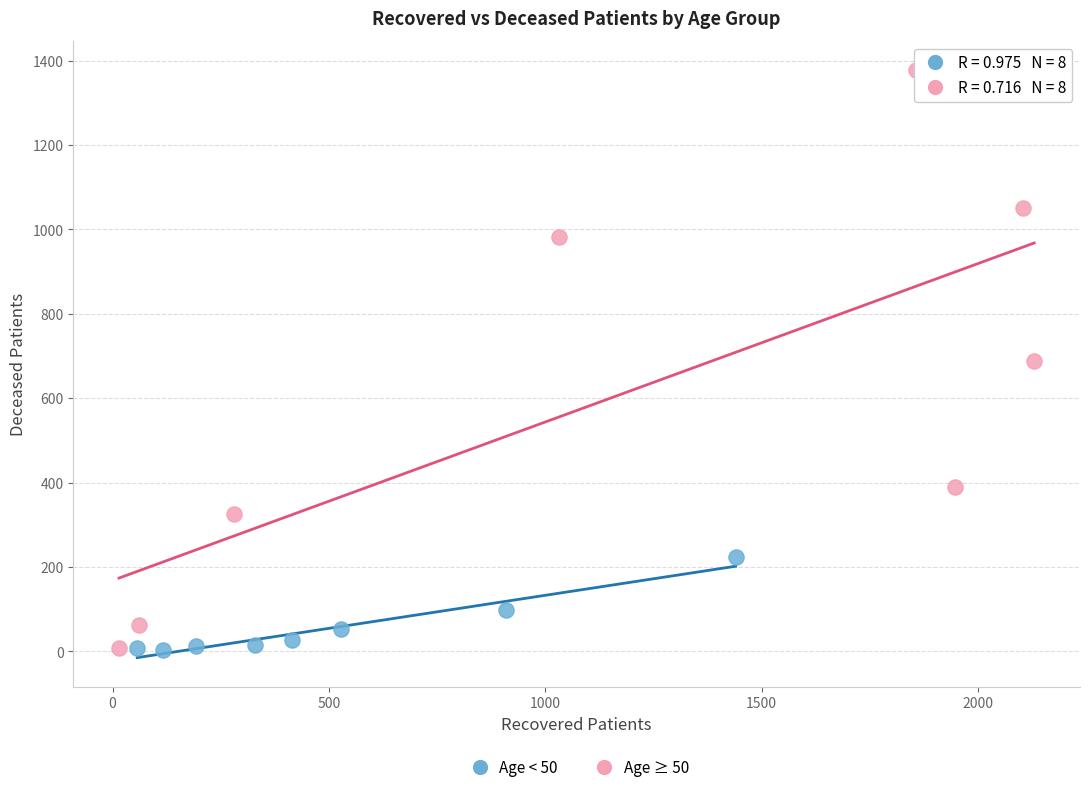

Which series contains the highest Y value?

Age ≥ 50